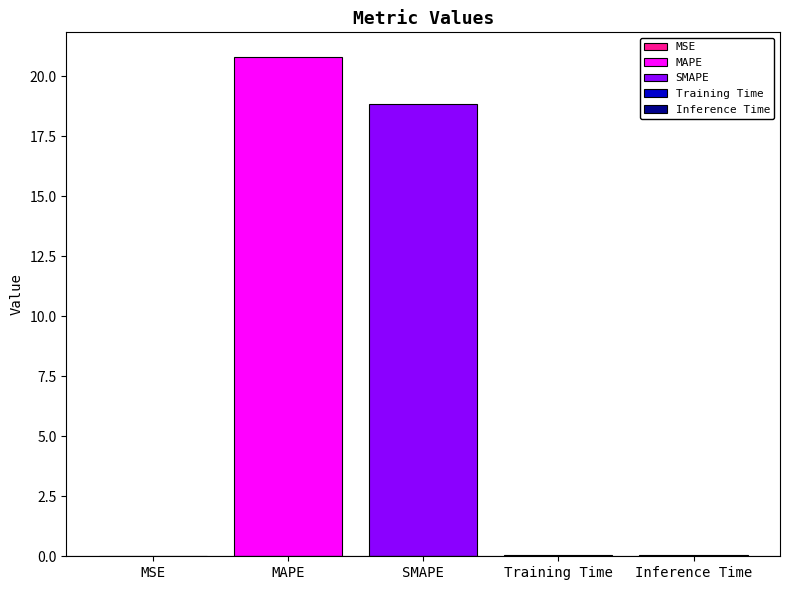

What is the maximum value shown in the chart?

20.8